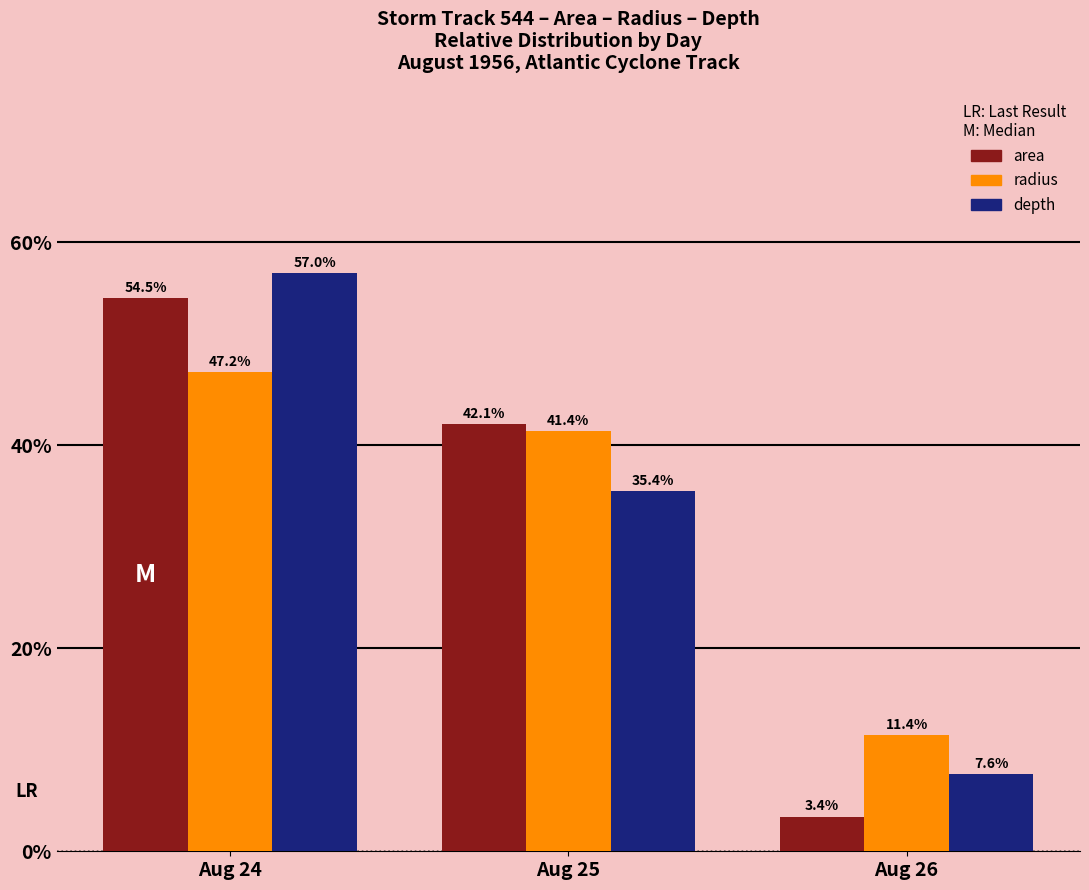

Where does the area series first go above 42?

Aug 24